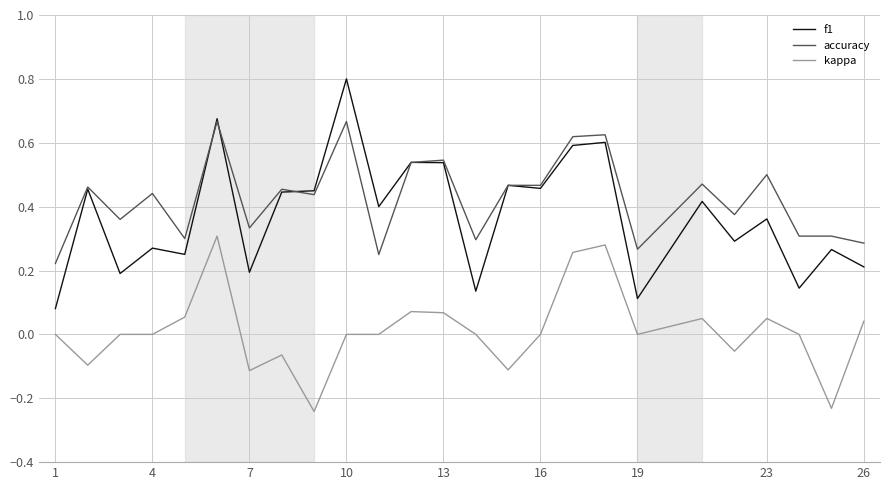

What are all the series names shown in the legend?

f1, accuracy, kappa